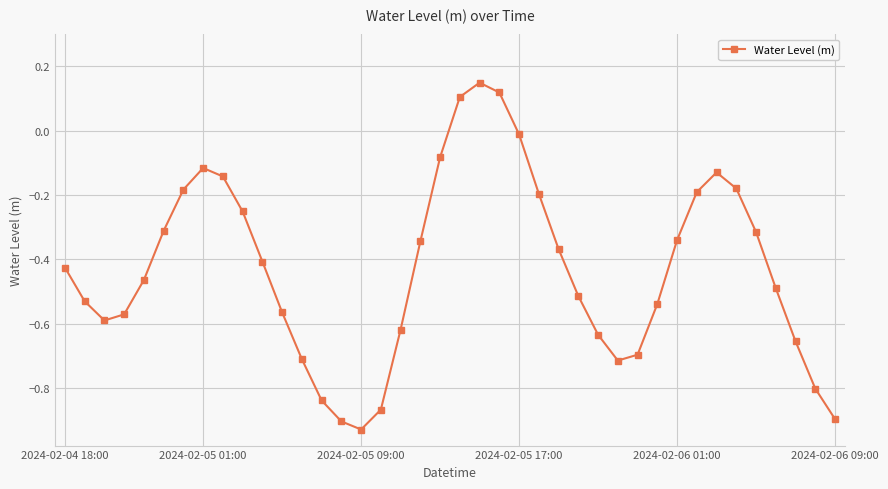

What is the difference between the second highest and second lowest values?

1.0